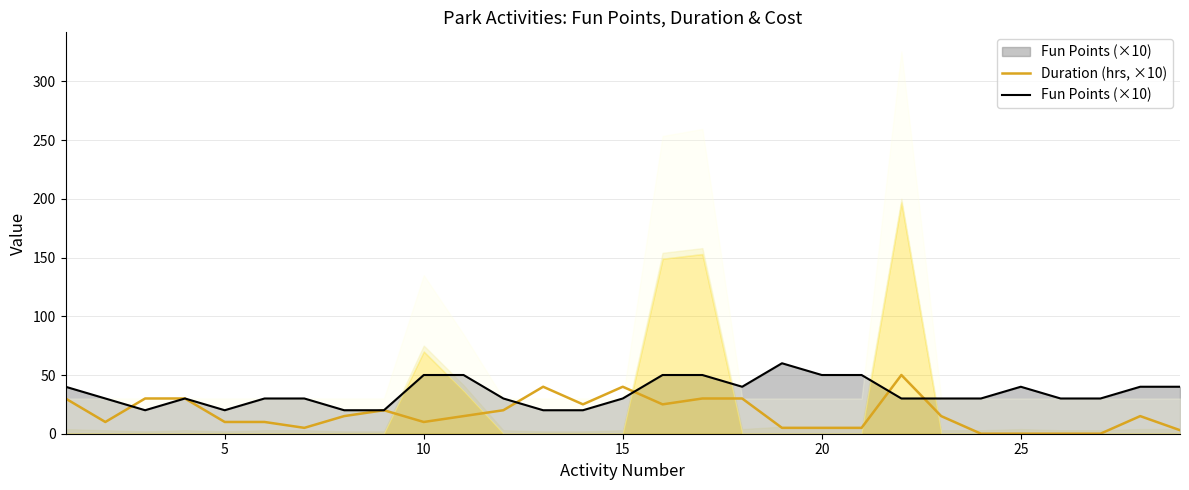

List the series in order of their overall mean, highest first.

Fun Points (×10), Duration (hrs, ×10)